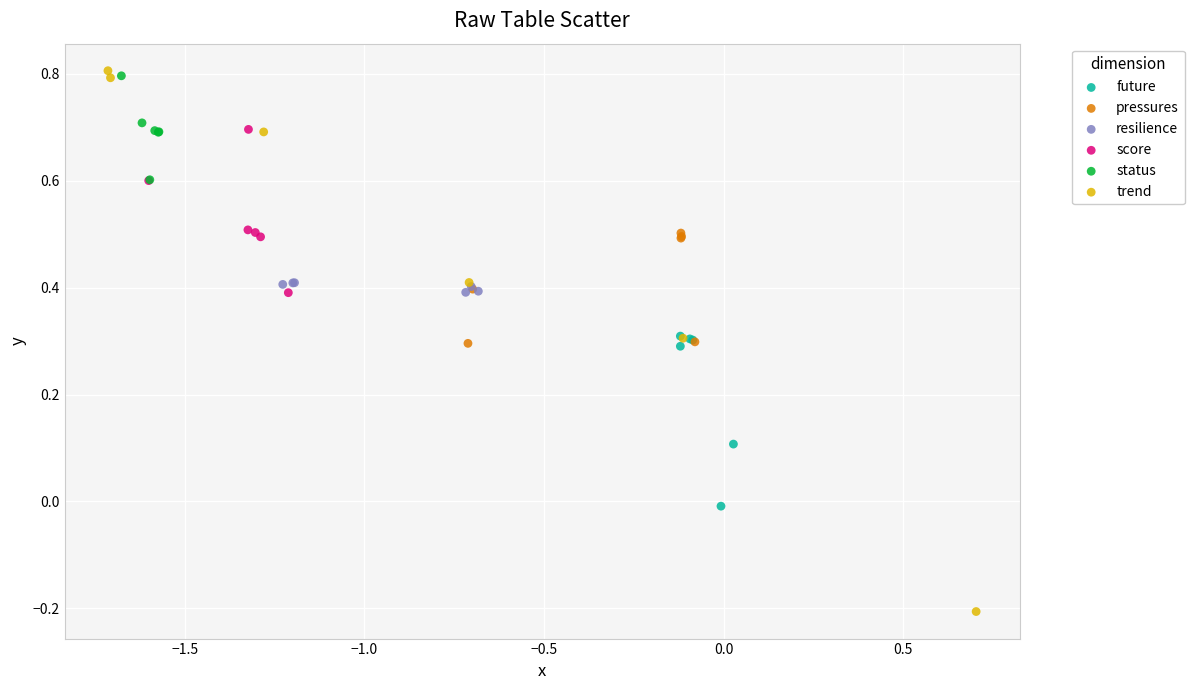

What are all the series names shown in the legend?

future, pressures, resilience, score, status, trend